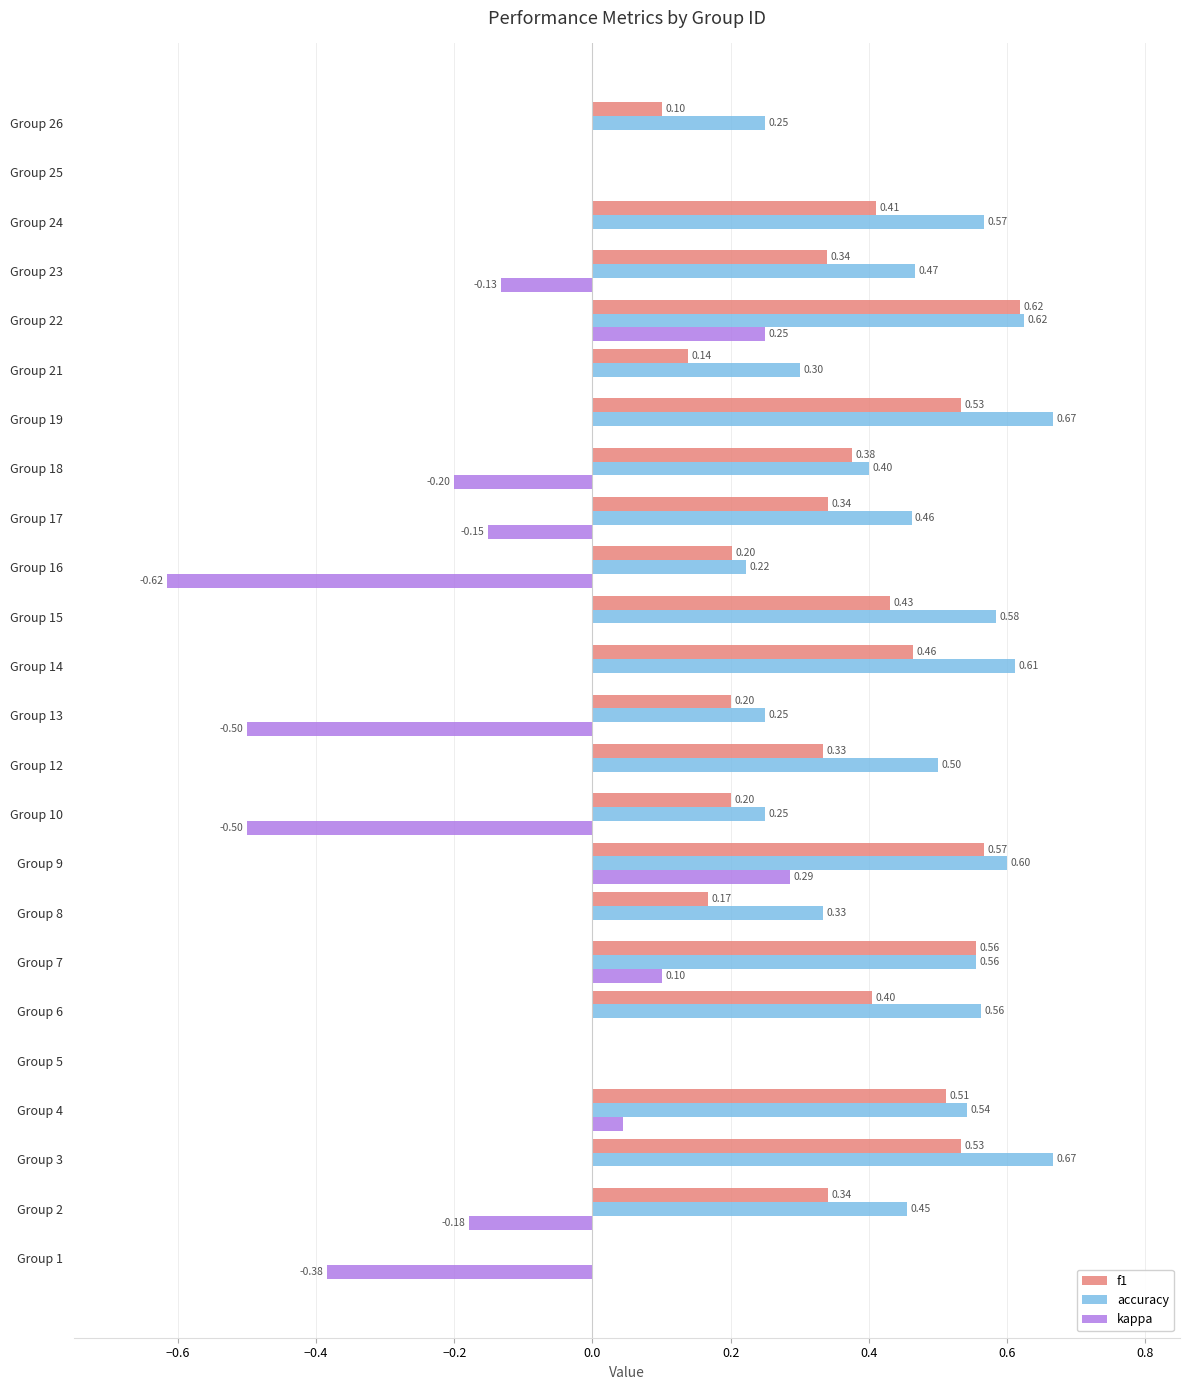

What are all the series names shown in the legend?

f1, accuracy, kappa